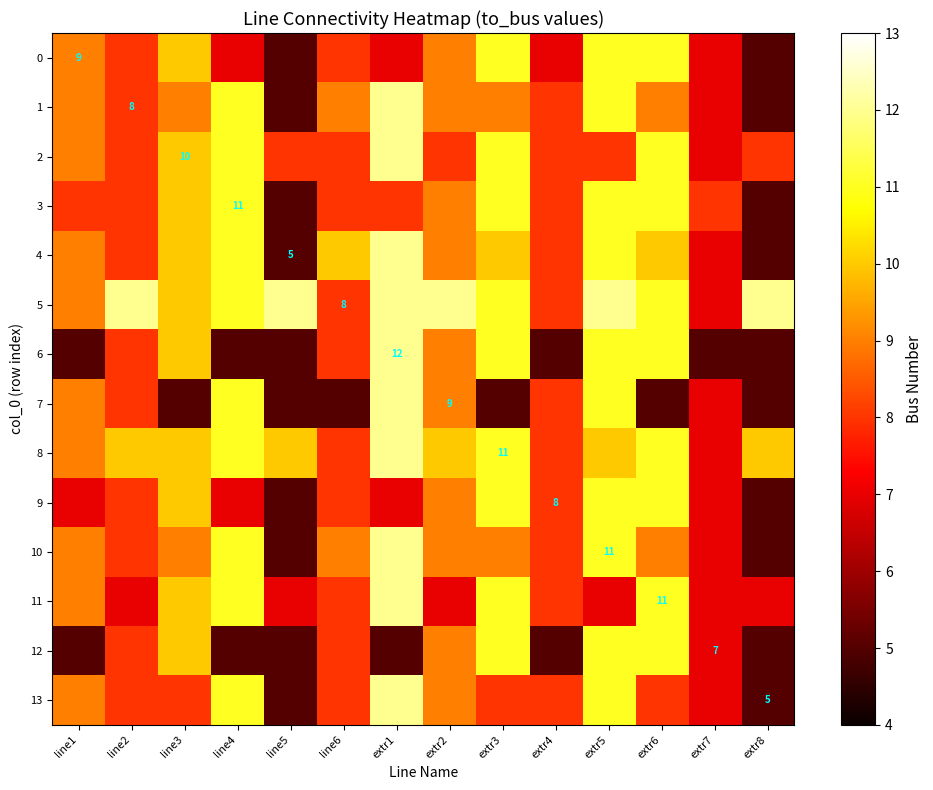

What is the maximum value shown in the chart?

12